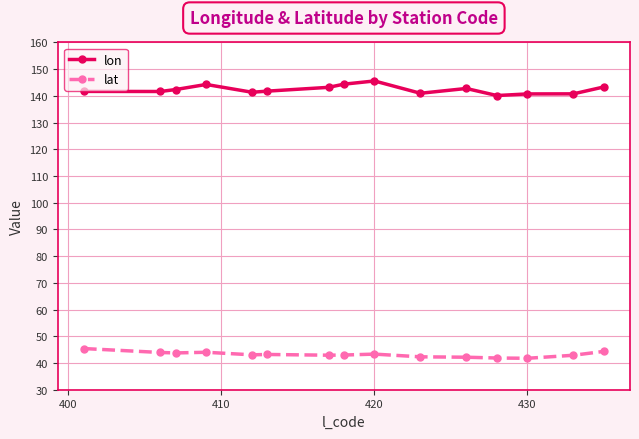

Which series has the widest spread of values?

lon